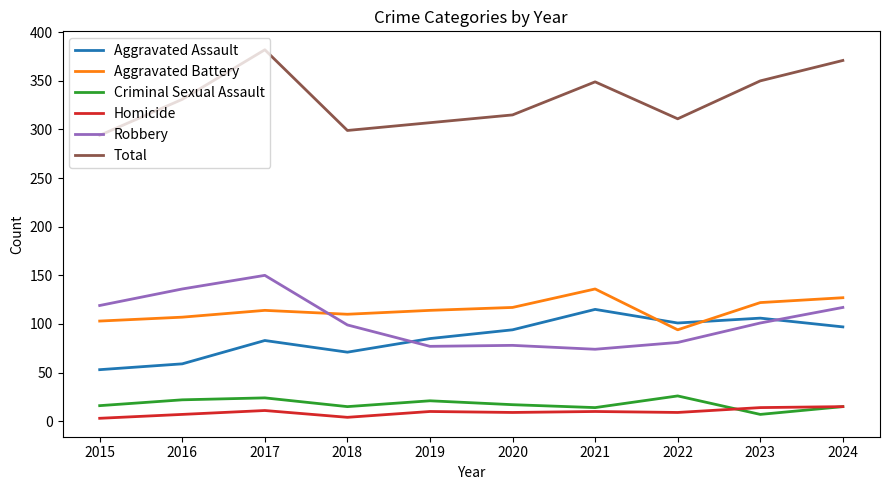

True or false: Aggravated Assault has a value of 54 at 2023.

False